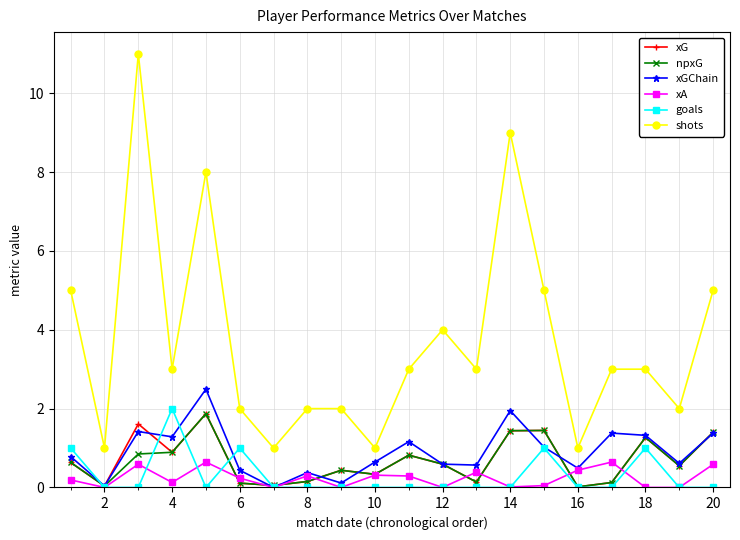

True or false: xA and shots intersect in this chart.

False